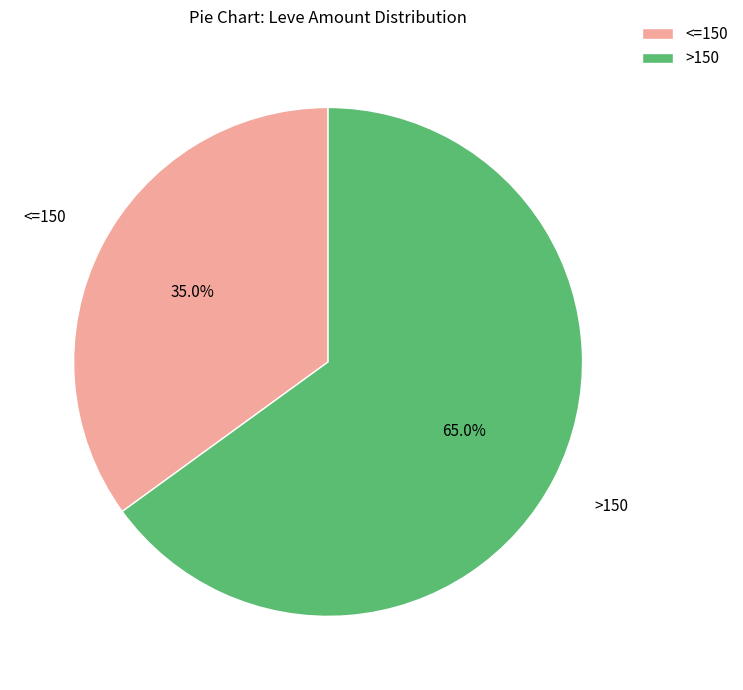

Is there any slice that represents more than half of the pie?

Yes